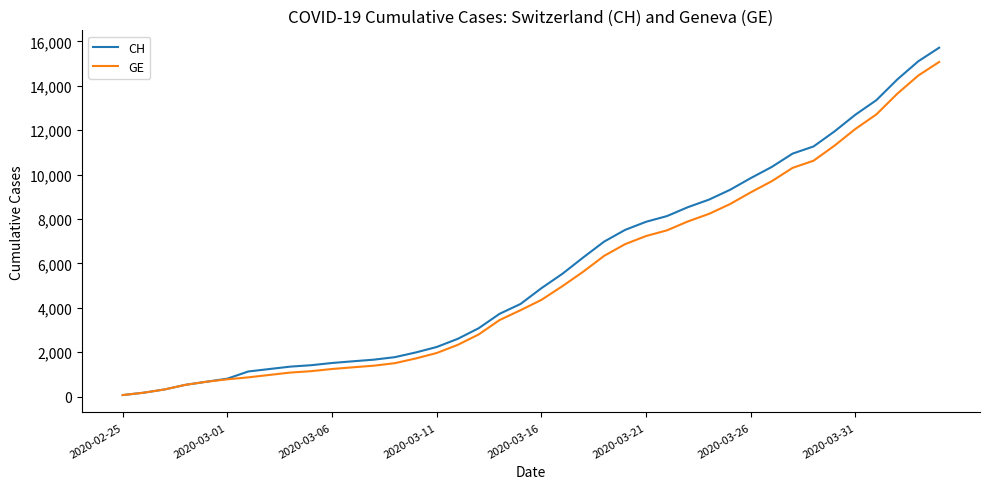

Which series has the largest range (max minus min)?

CH